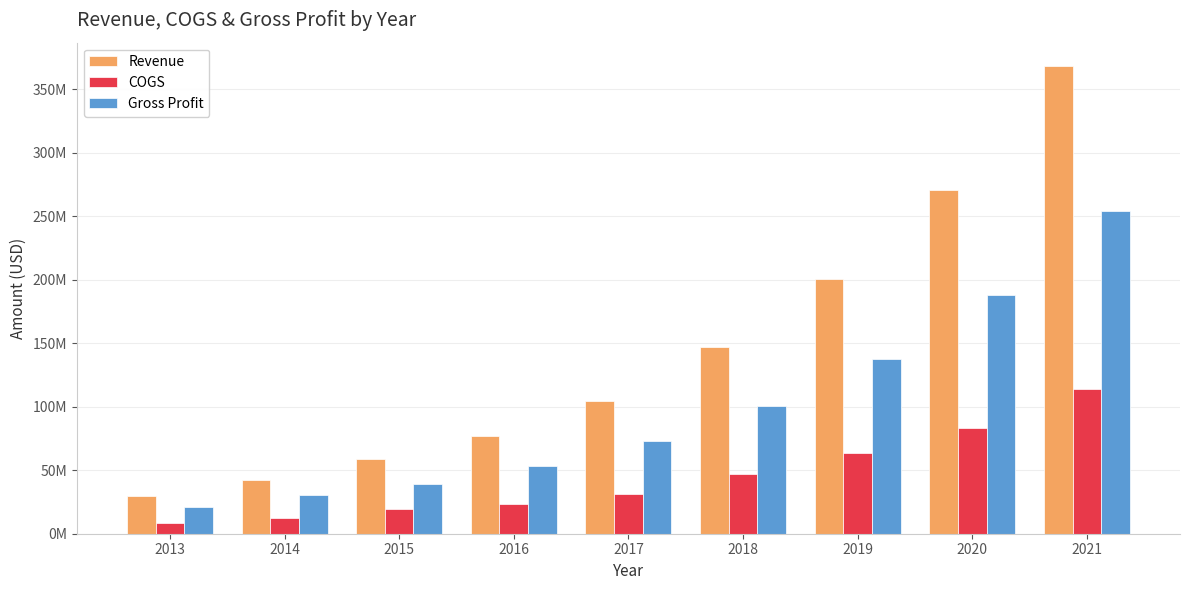

What are all the series names shown in the legend?

Revenue, COGS, Gross Profit